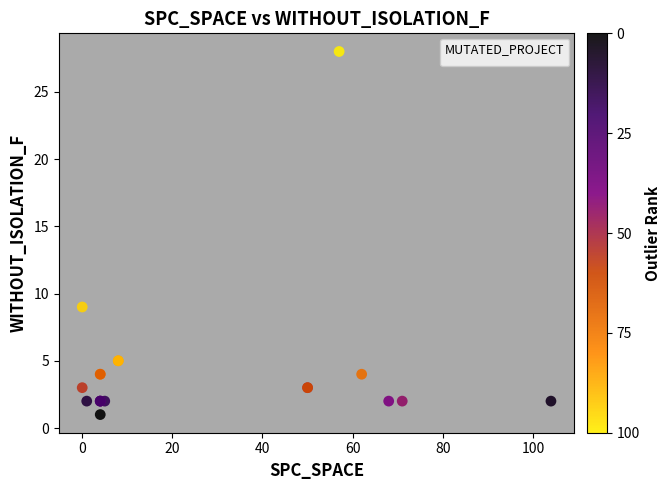

What Y value in the scatter plot is closest to 14?

9